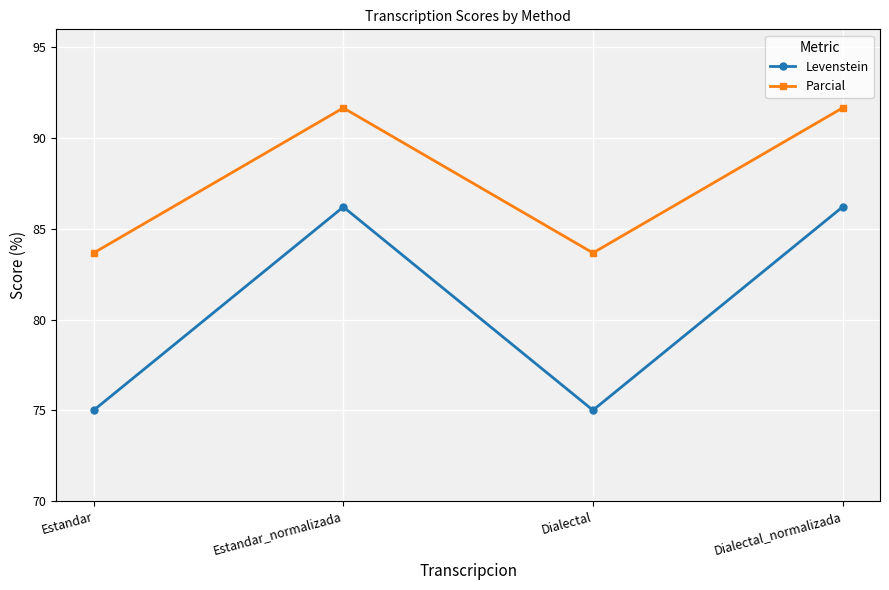

How many lines are shown in the chart?

2